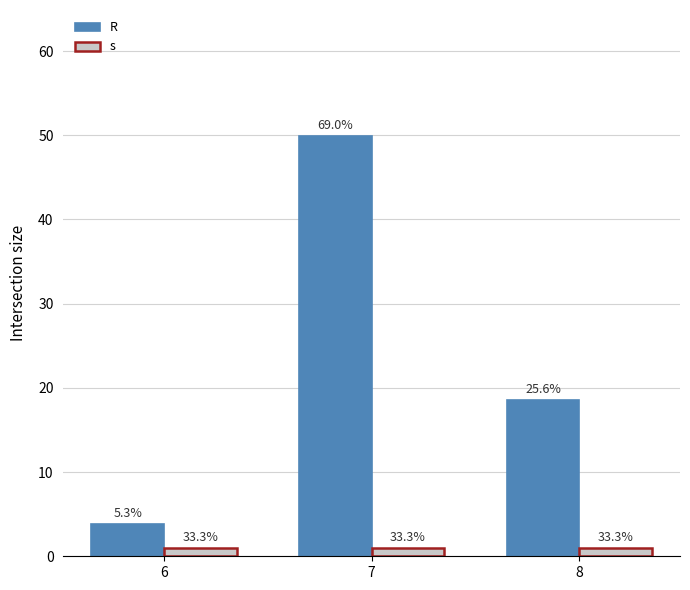

What are all the series names shown in the legend?

R, s